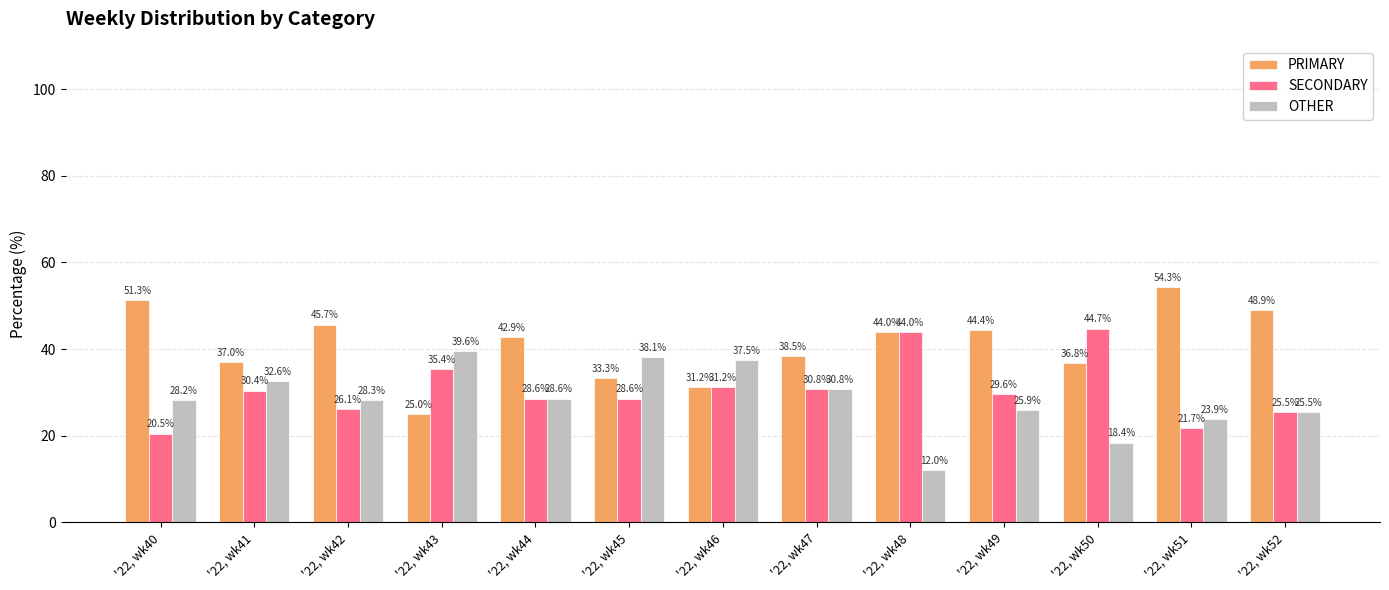

Rank the categories by PRIMARY value from highest to lowest.

'22, wk51, '22, wk40, '22, wk52, '22, wk42, '22, wk49, '22, wk48, '22, wk44, '22, wk47, '22, wk41, '22, wk50, '22, wk45, '22, wk46, '22, wk43